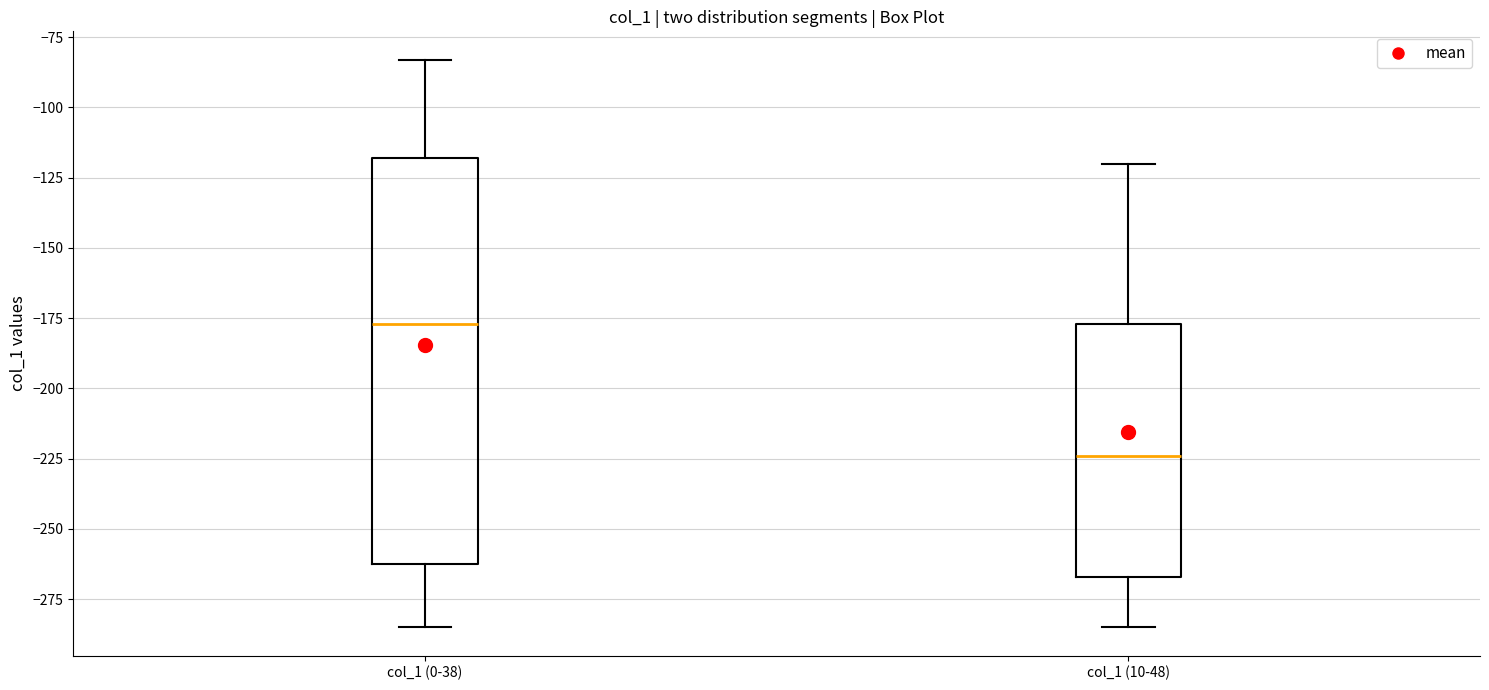

Where does the upper whisker of the box for col_1 (10-48) end on the y-axis? The values are not printed on the chart, so give them approximately, as read against the axis.

-120